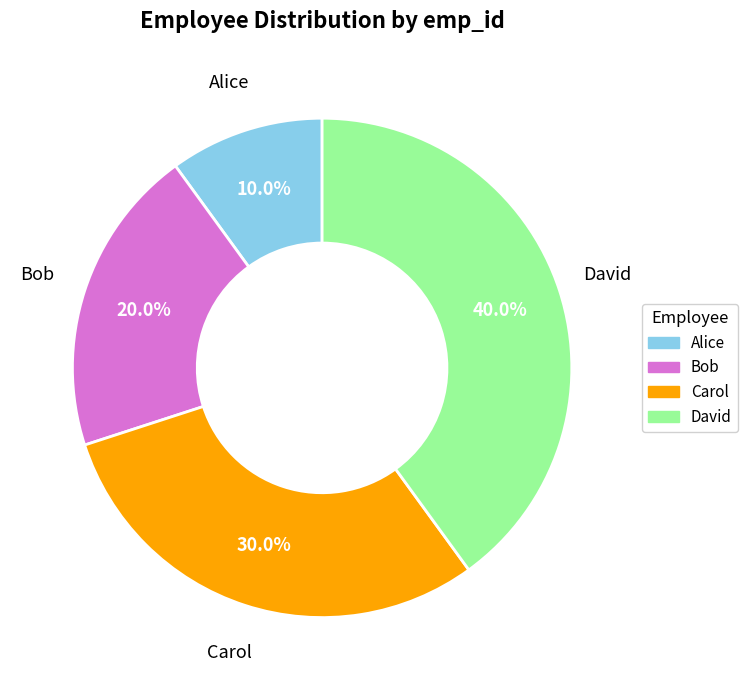

Which category has the biggest portion of the pie?

David